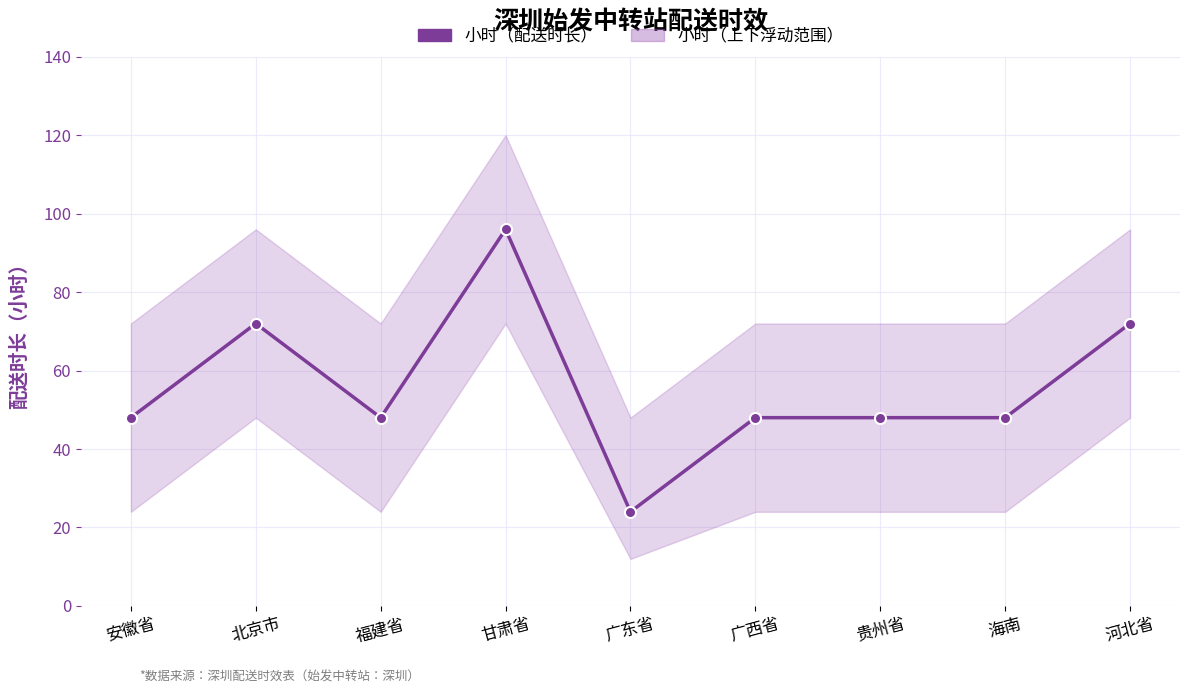

The chart shows a value of 77 at 海南. True or false?

False